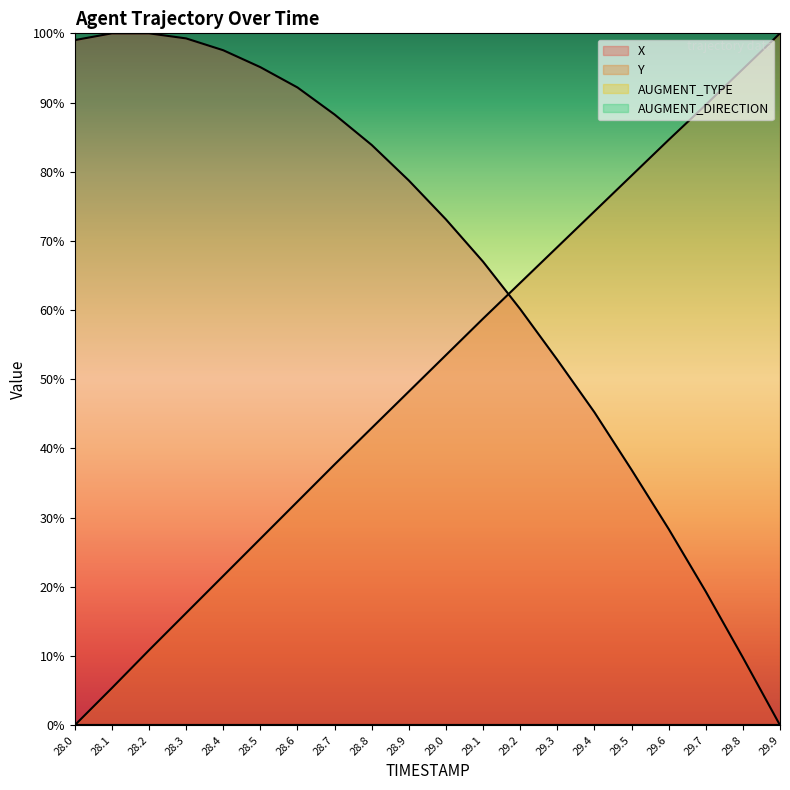

How many lines are shown in the chart?

4